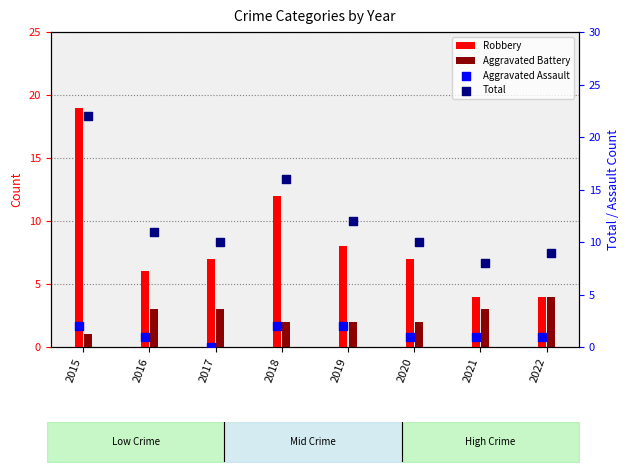

What are all the series names shown in the legend?

Robbery, Aggravated Battery, Aggravated Assault, Total